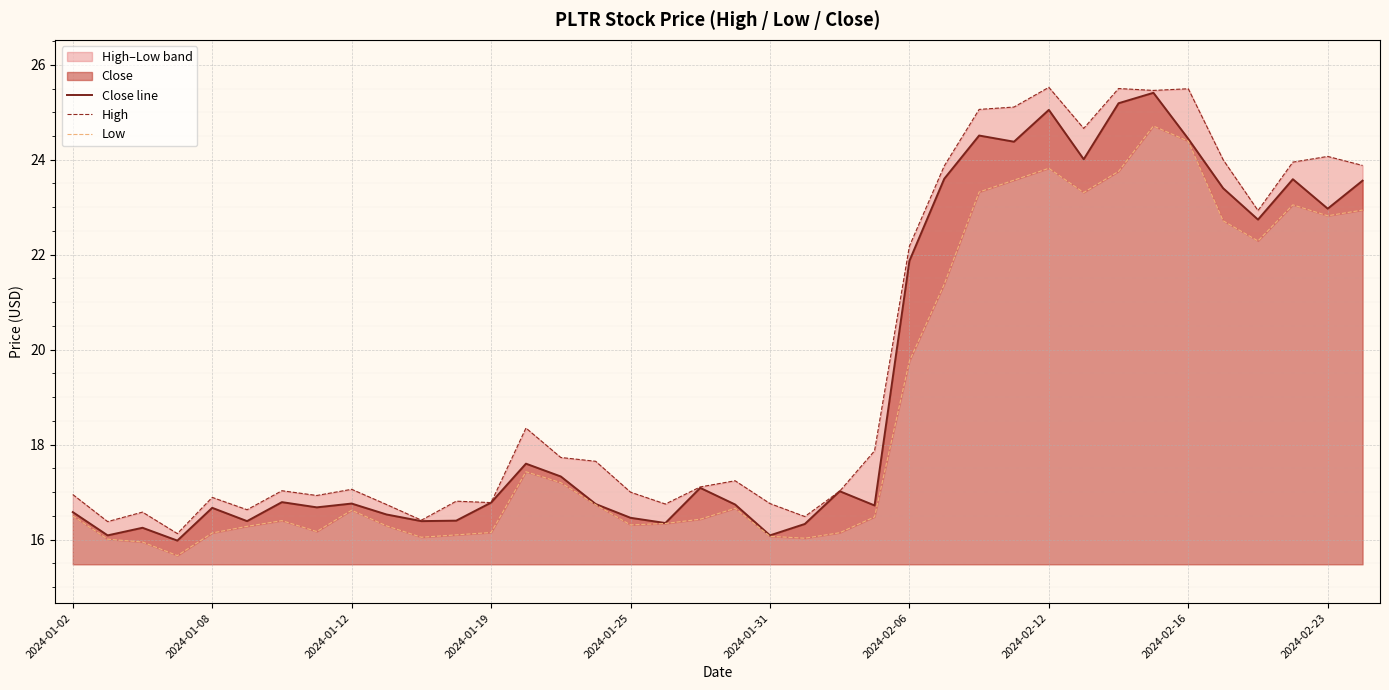

The Close line series shows 37.7 at 26. True or false?

False